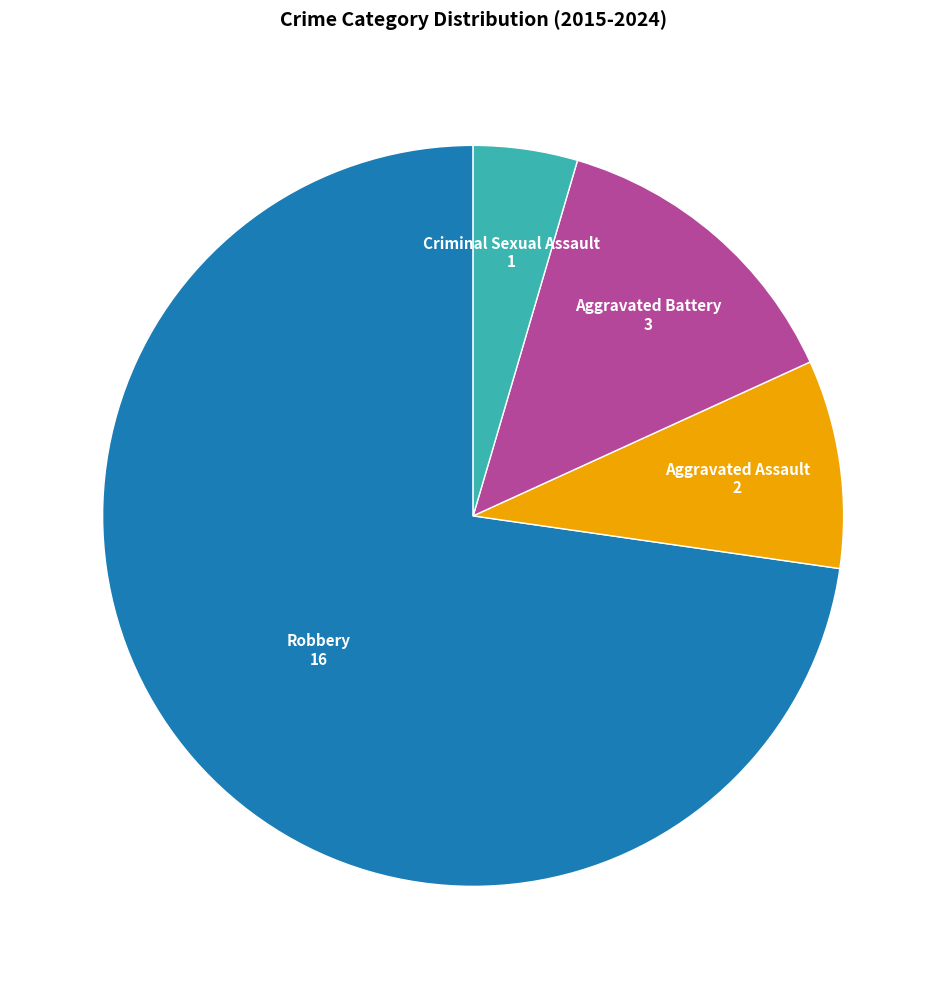

Which category has the smallest portion of the pie?

Criminal Sexual Assault